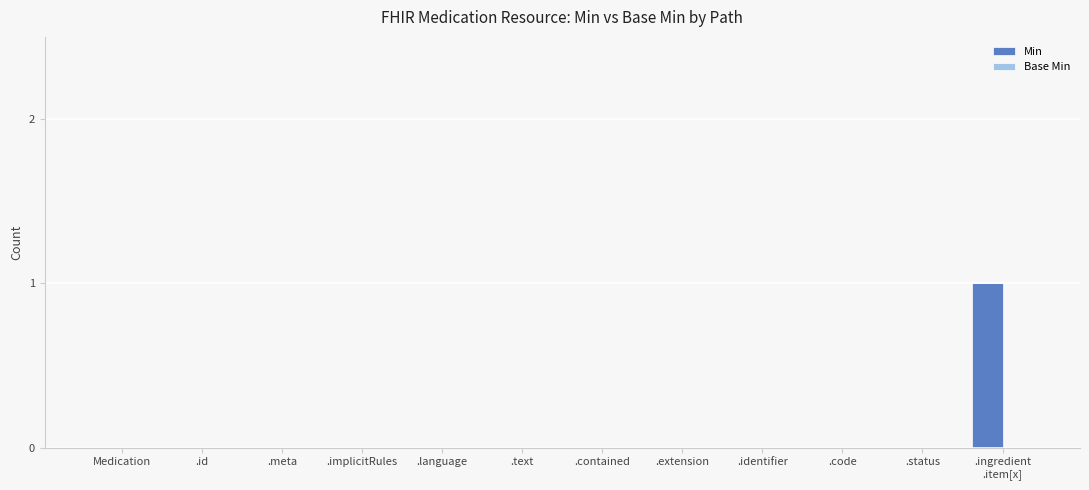

What is the maximum value shown in the chart?

1